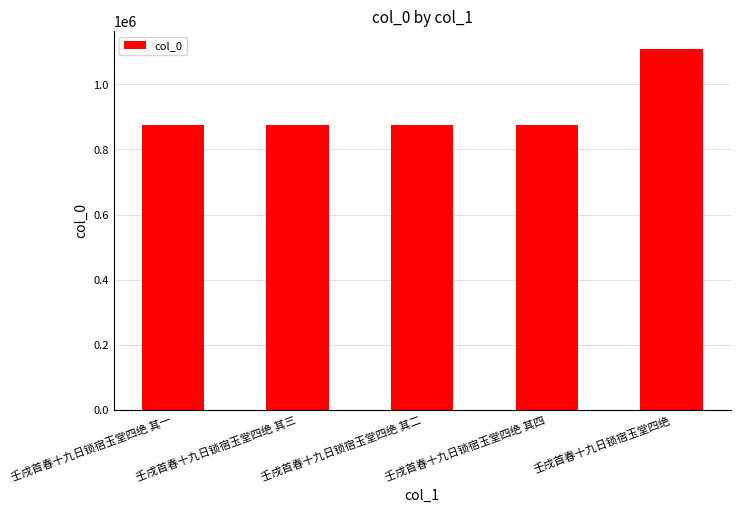

Count the number of categories in the chart.

5